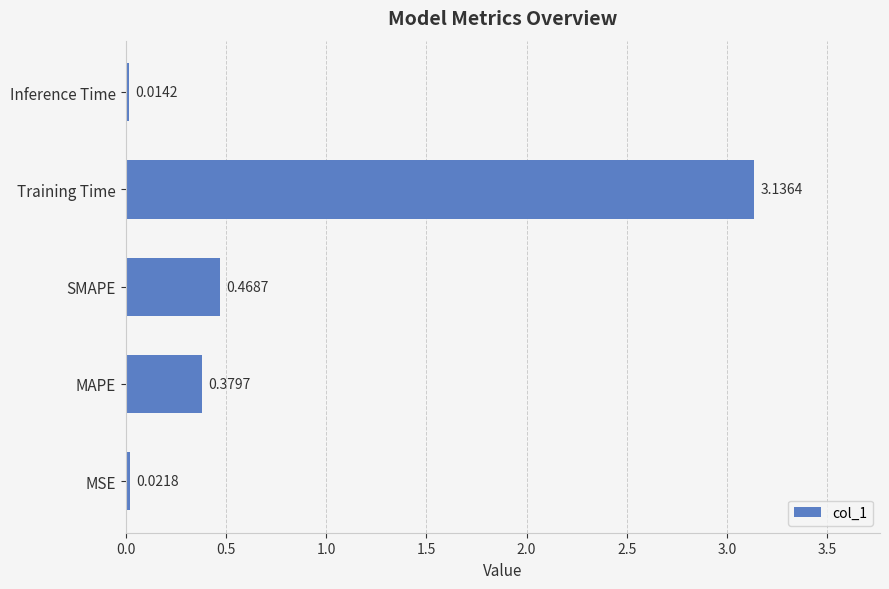

At which category does the chart reach its minimum across all series?

Inference Time